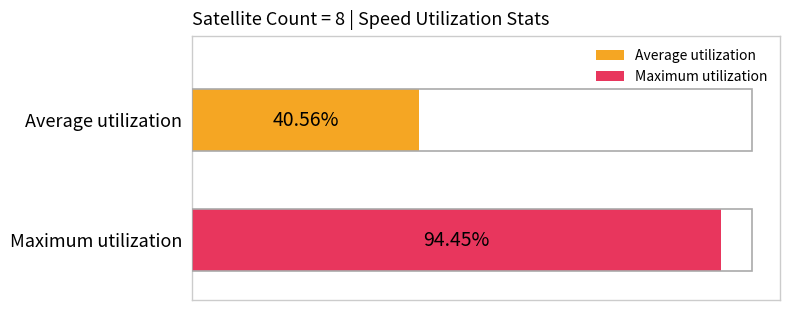

Which series has the widest spread of values?

Average utilization